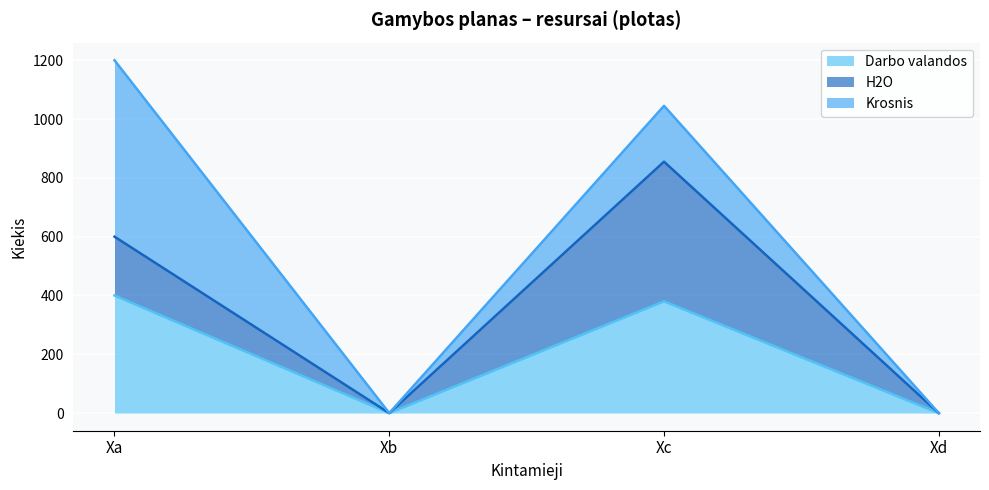

True or false: Darbo valandos line and Krosnis line intersect in this chart.

False